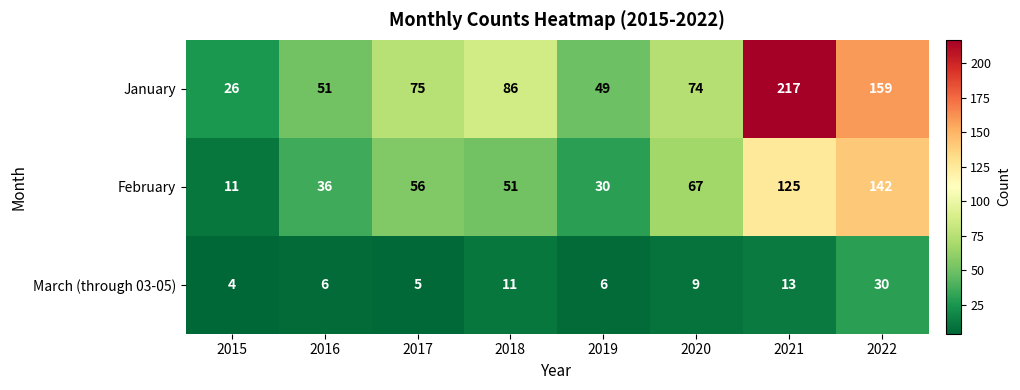

What is the sum of the March (through 03-05) values at 2021 and 2015?

17